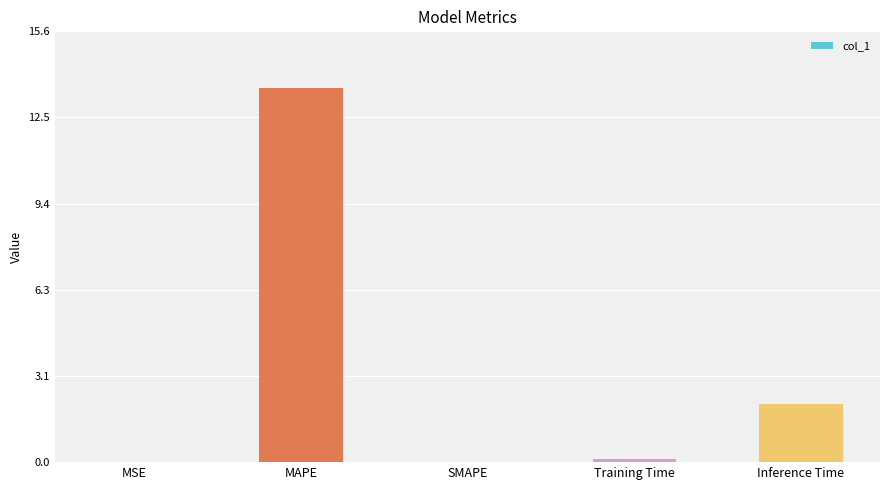

Where is the data nearest to the value 6?

Inference Time